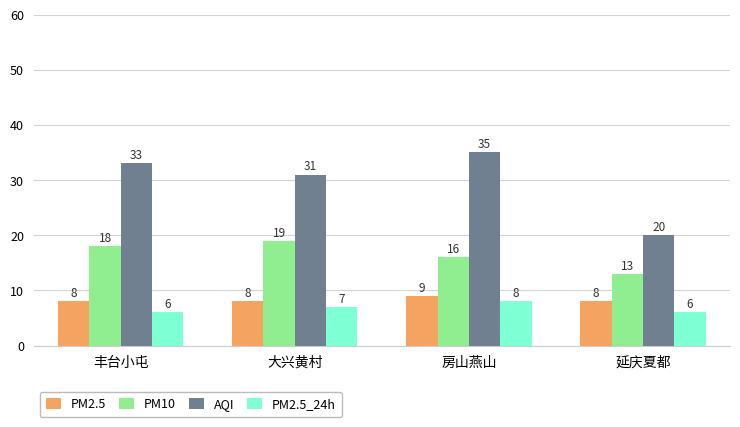

Reading right to left, what are all the values shown in this chart?

PM2.5: 延庆夏都=8	房山燕山=9	大兴黄村=8	丰台小屯=8
PM10: 延庆夏都=13	房山燕山=16	大兴黄村=19	丰台小屯=18
AQI: 延庆夏都=20	房山燕山=35	大兴黄村=31	丰台小屯=33
PM2.5_24h: 延庆夏都=6	房山燕山=8	大兴黄村=7	丰台小屯=6